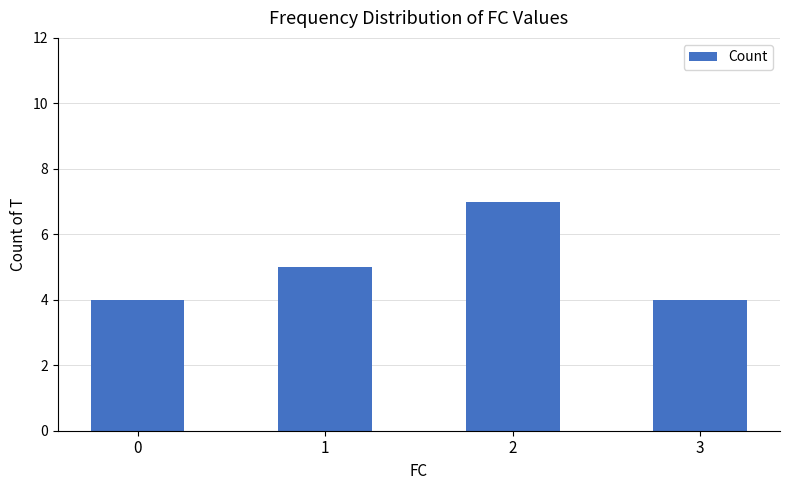

Count the values in the range 4 to 7.

4